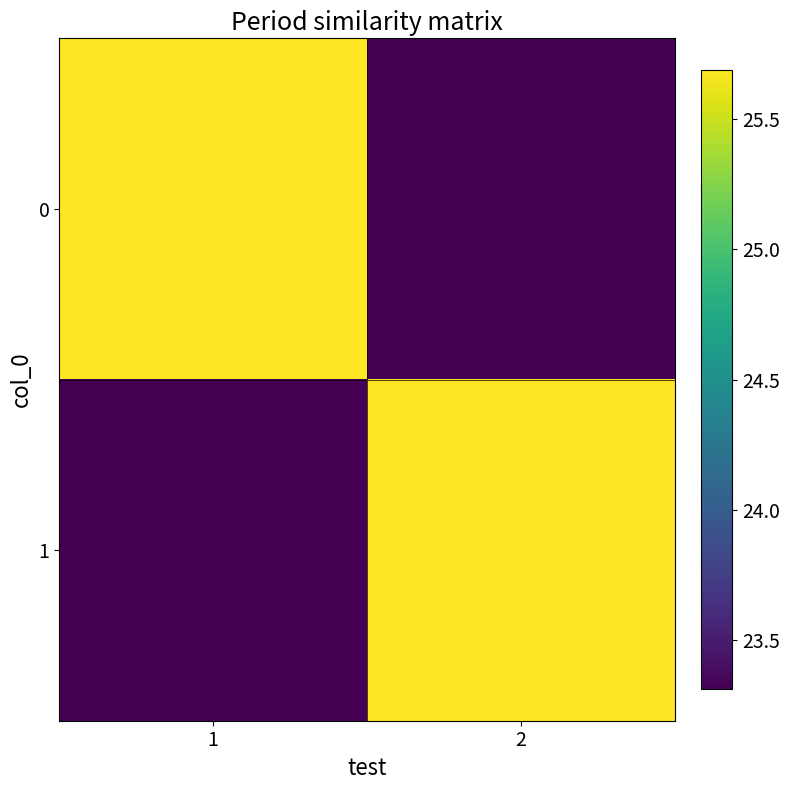

What is the difference between the highest and lowest values at 2?

2.4